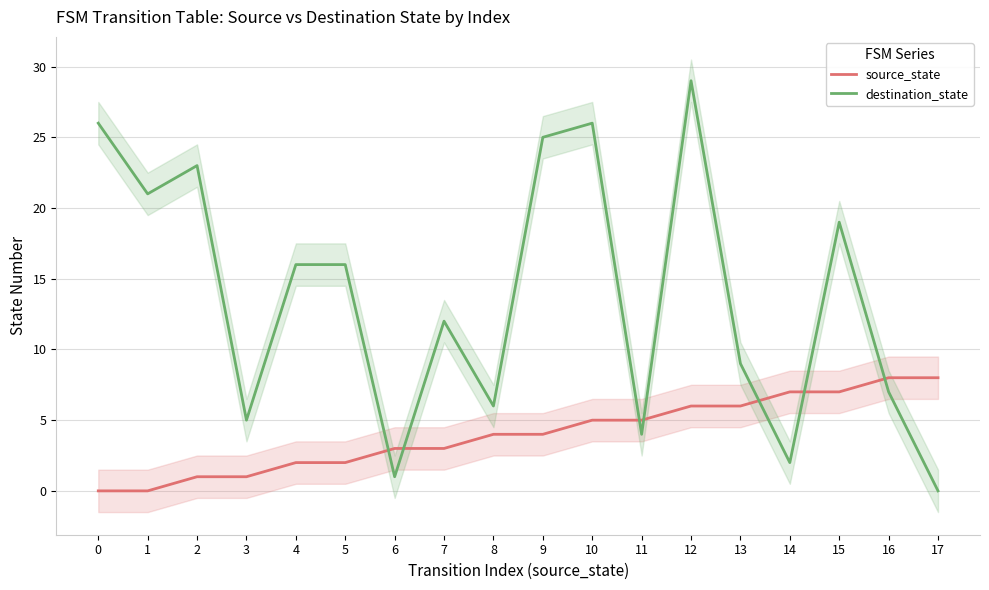

Which has a higher value, 14 or 15?

14